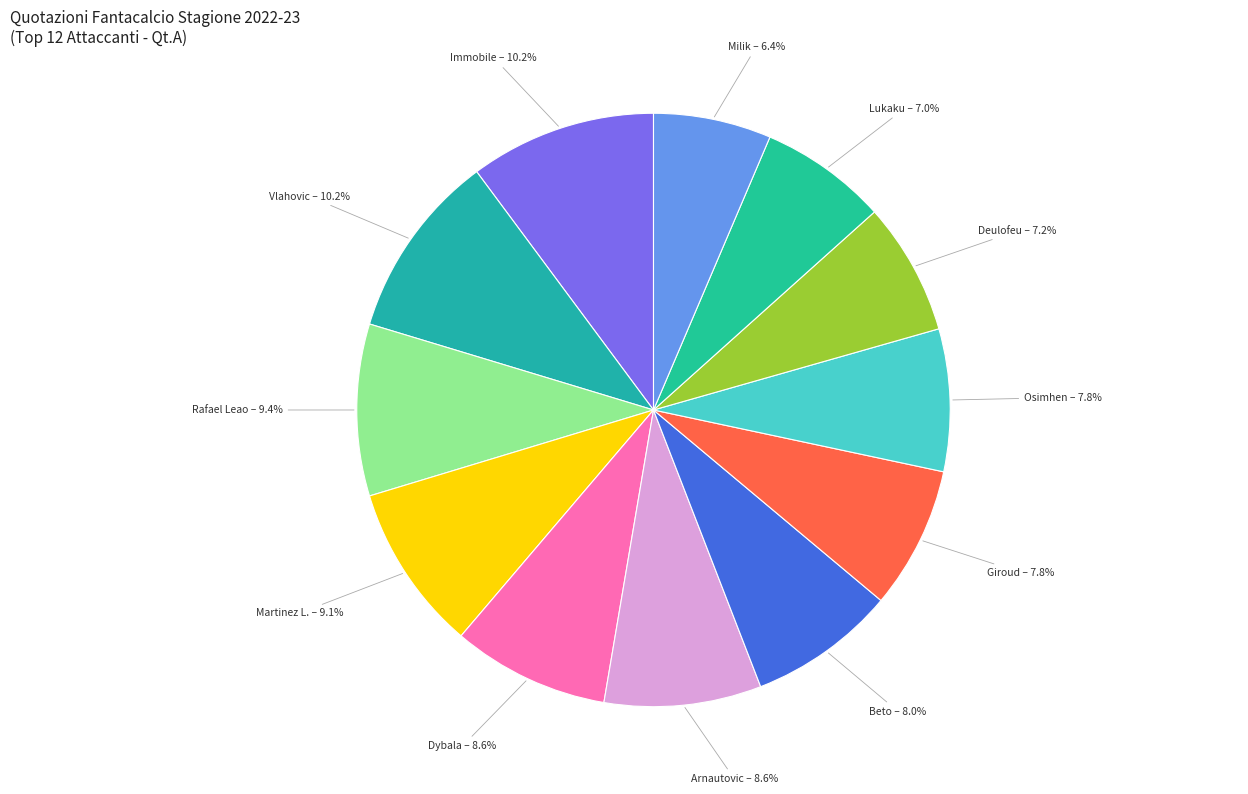

To the nearest percent, what percentage of the pie is Osimhen?

8%